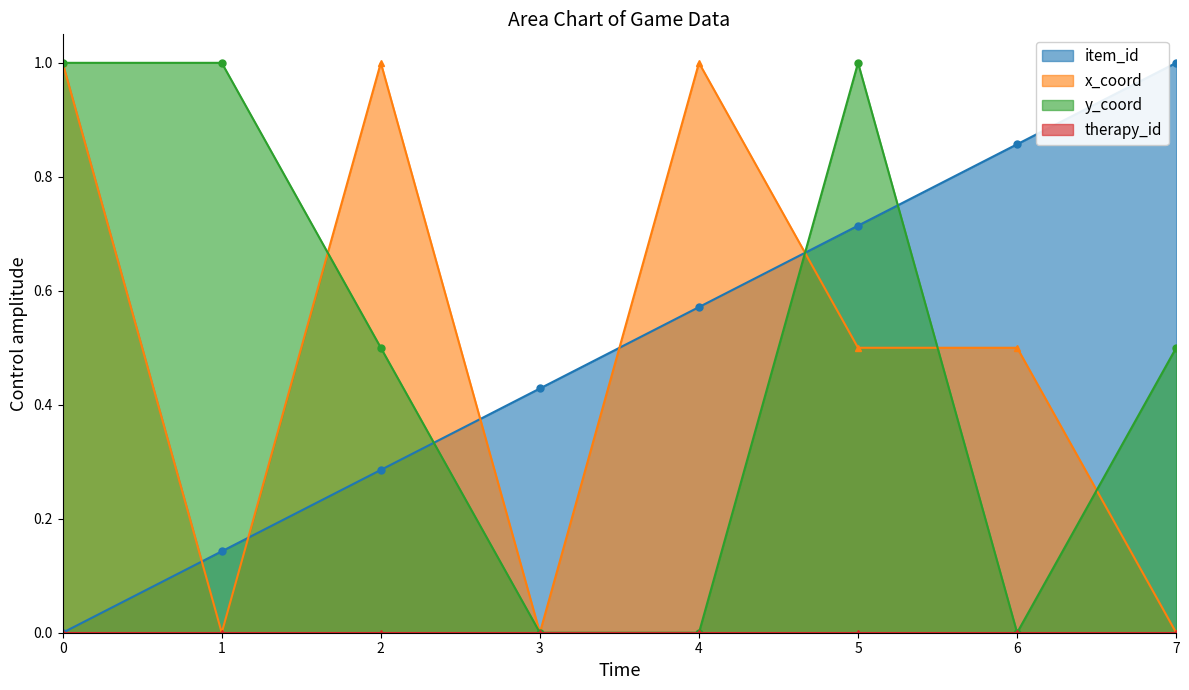

After their last crossing, which series has the higher values: y_coord or item_id?

item_id